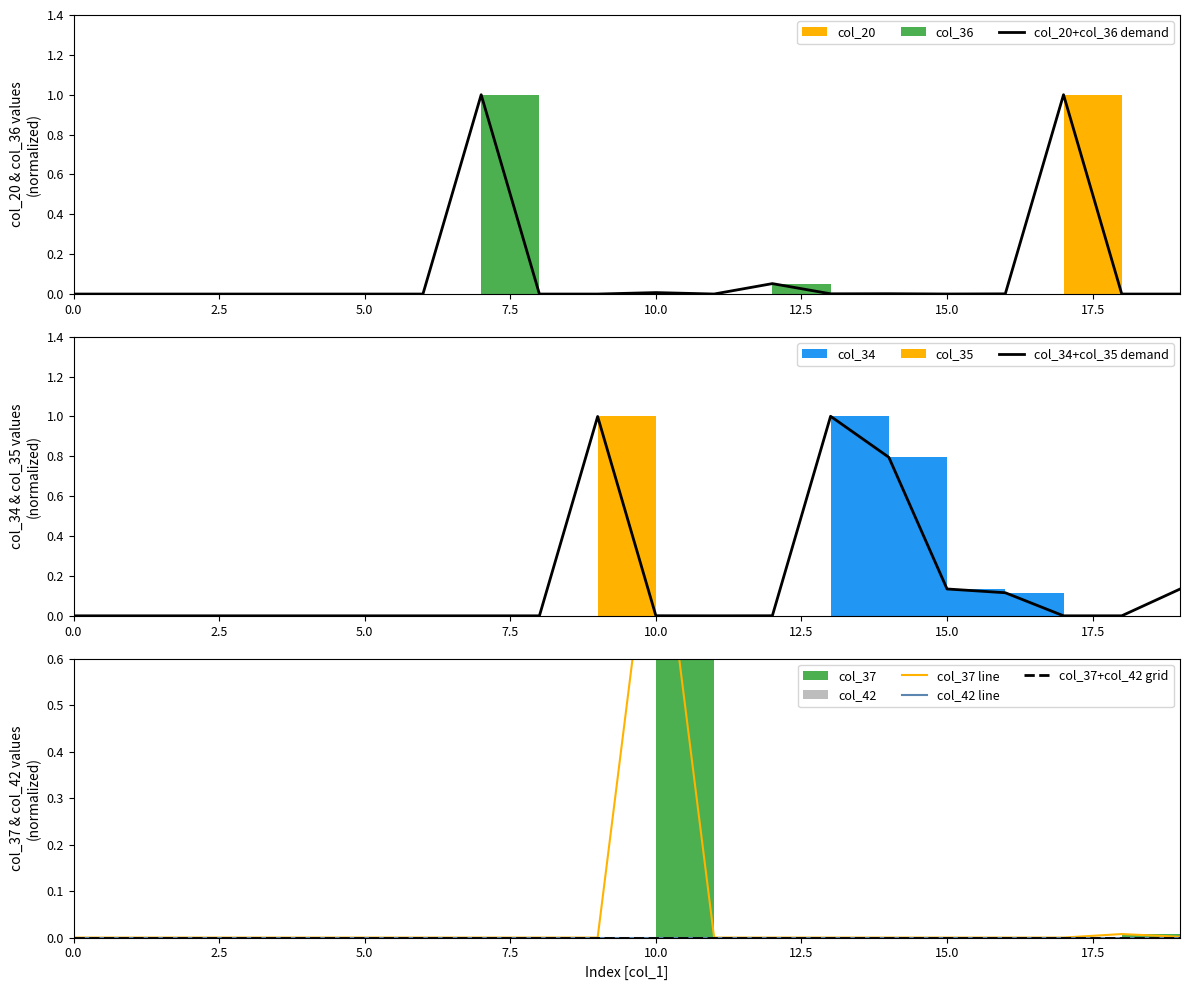

Does the chart display data point markers on the line(s)?

No